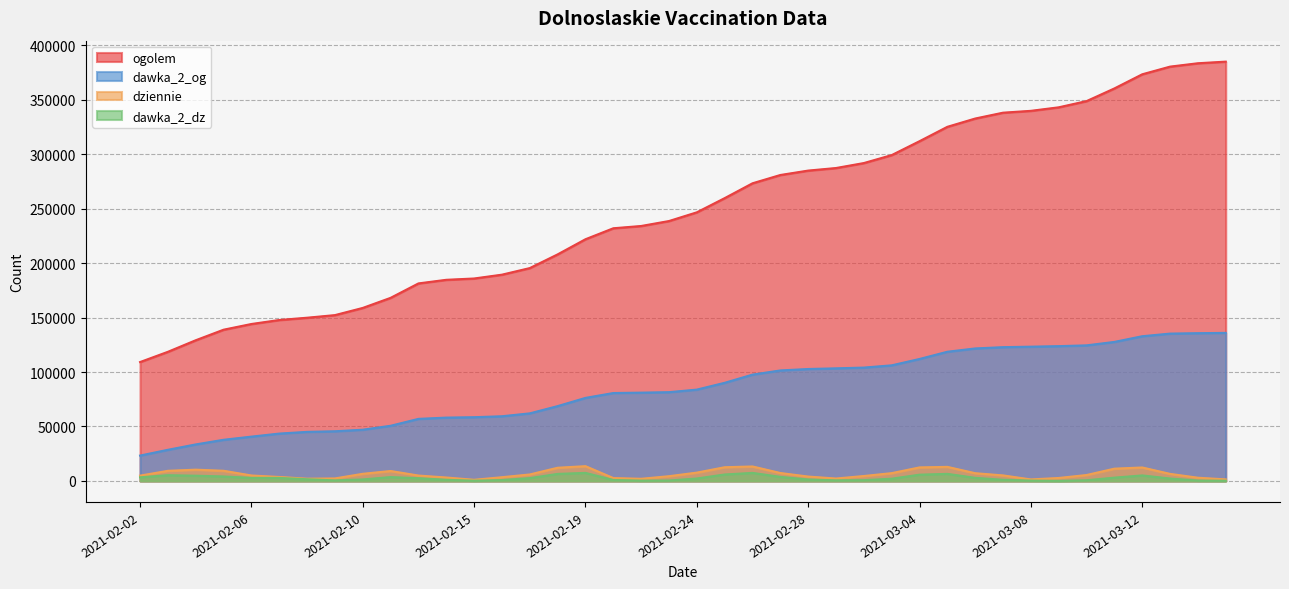

What is the total value across all series at 2021-03-02?

401086